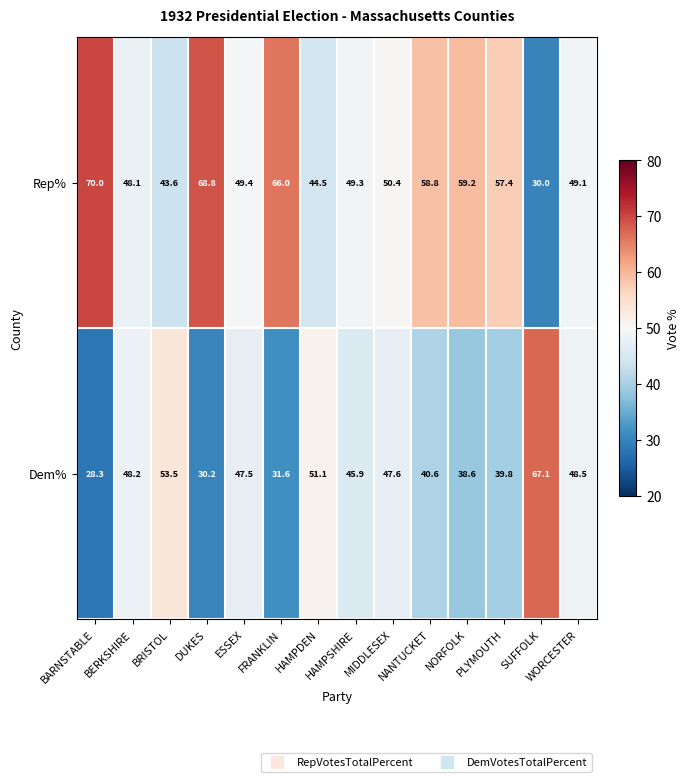

At how many categories does at least one series exceed 57?

7